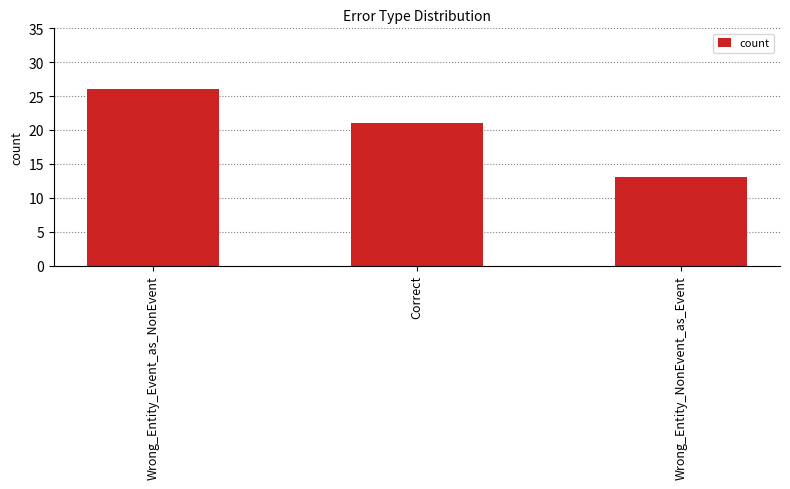

How many values are between 13 and 26?

3